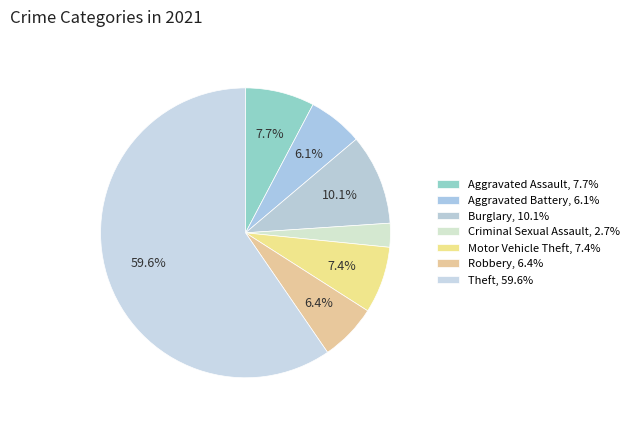

How many segments does this pie chart have?

7